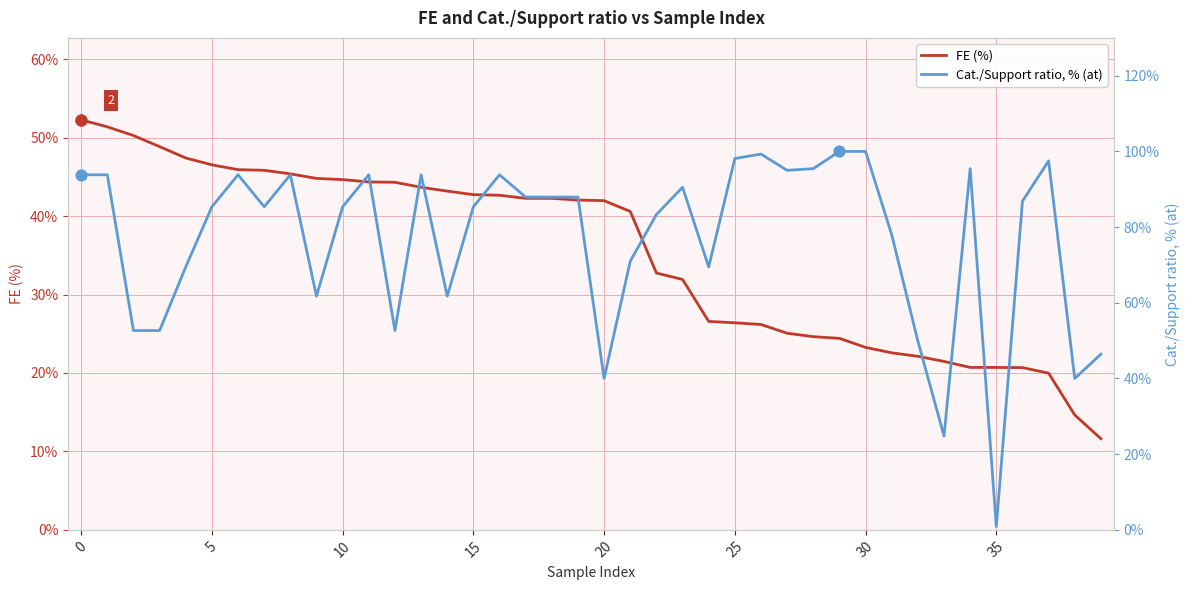

Which series has the largest total across all categories?

Cat./Support ratio, % (at)